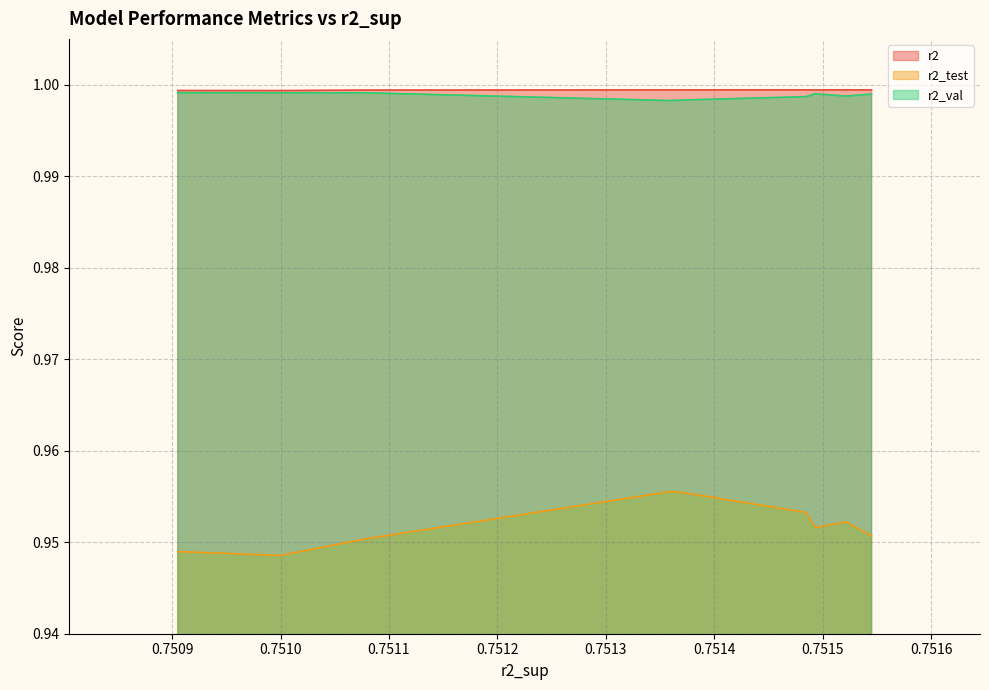

In r2, how many points are lower than both neighbors (excluding endpoints)?

3